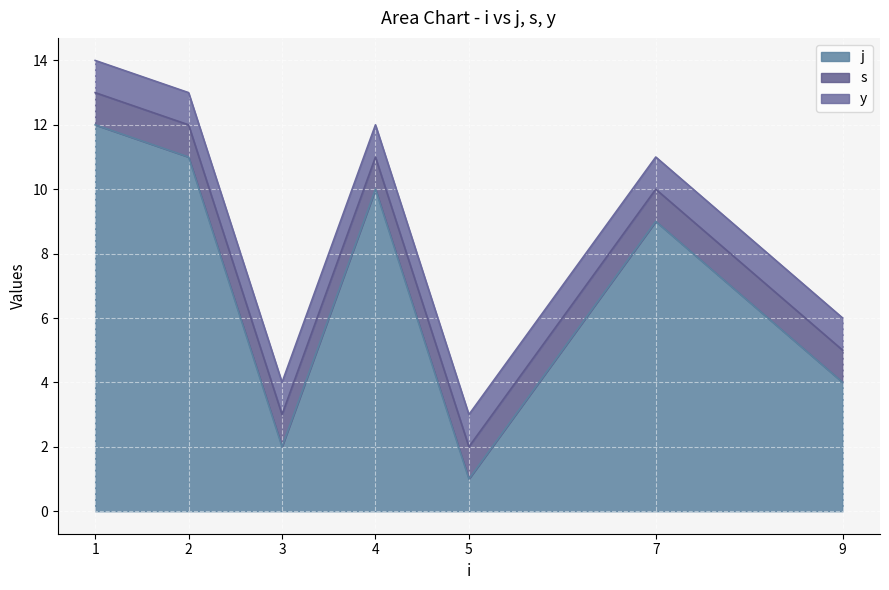

What is the sum of the j values at 7 and 1?

21